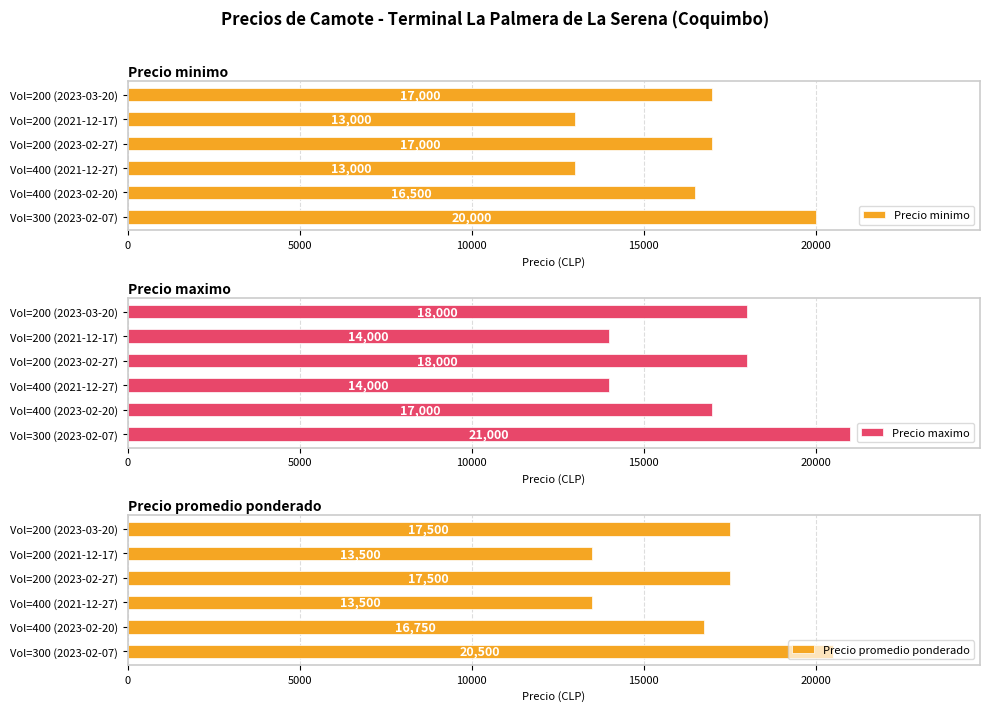

What are all the series names shown in the legend?

Precio minimo, Precio maximo, Precio promedio ponderado